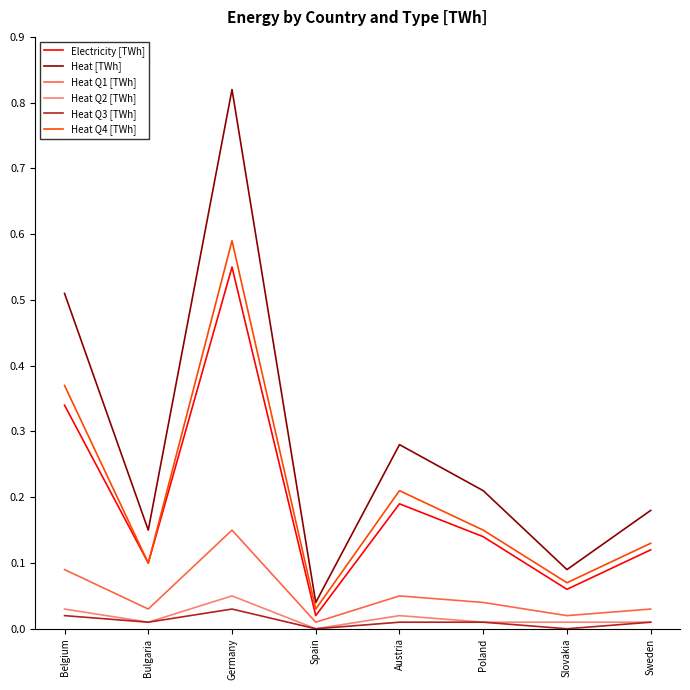

At which category is the sum across all series the highest?

Germany